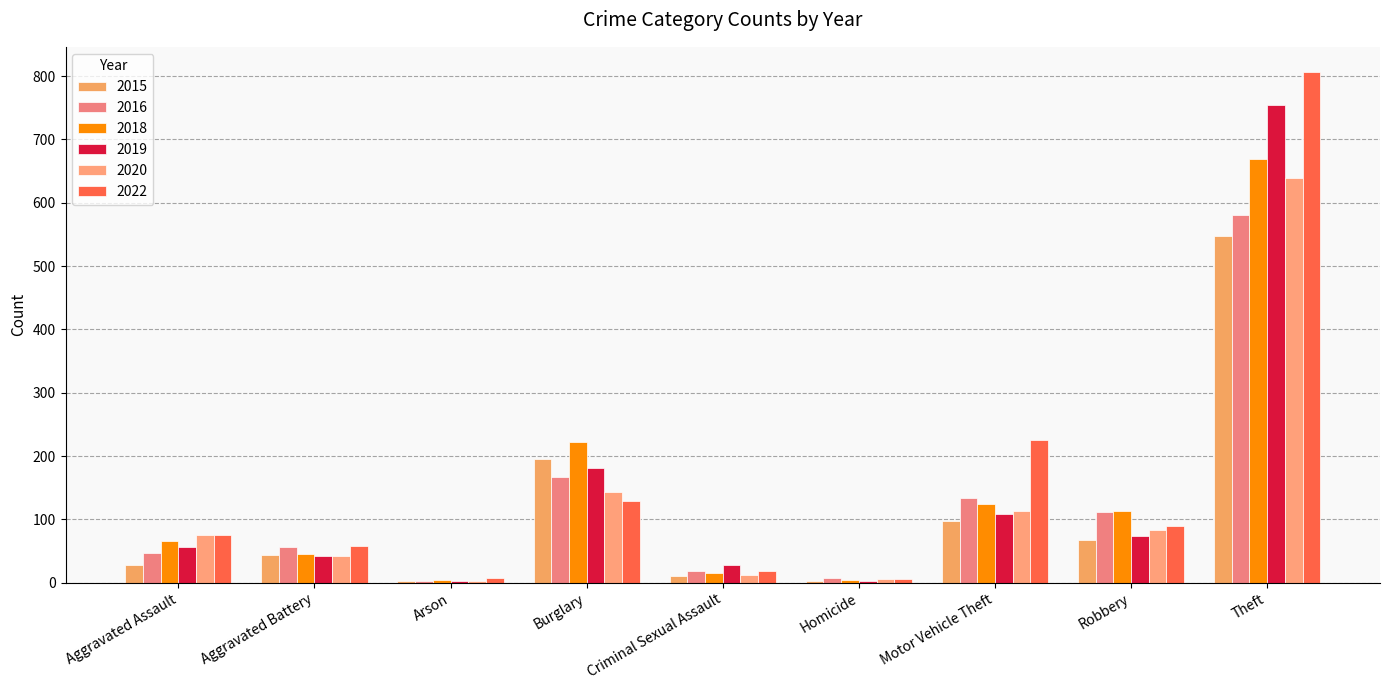

Which label corresponds to the smallest value in the chart?

Arson